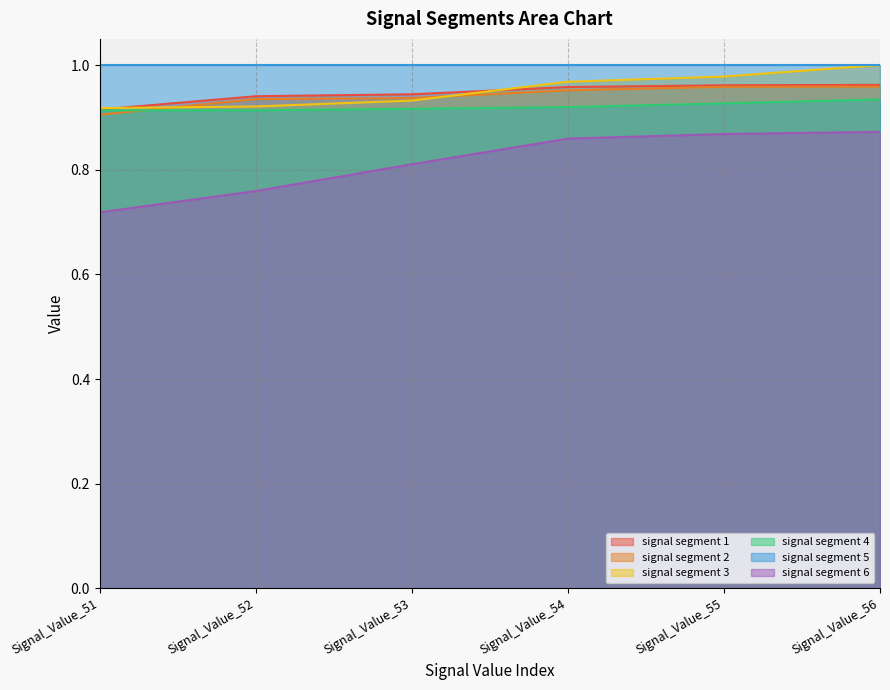

Between Signal_Value_51 and Signal_Value_56, which series saw the biggest shift?

signal segment 6